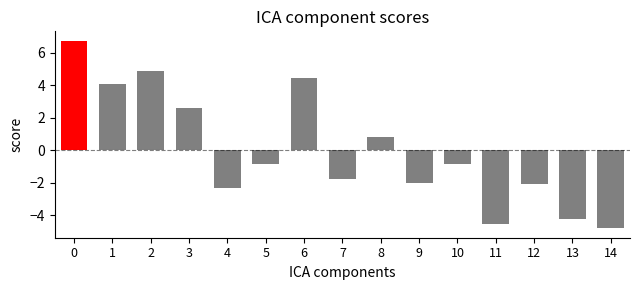

What is the greatest value displayed?

6.7